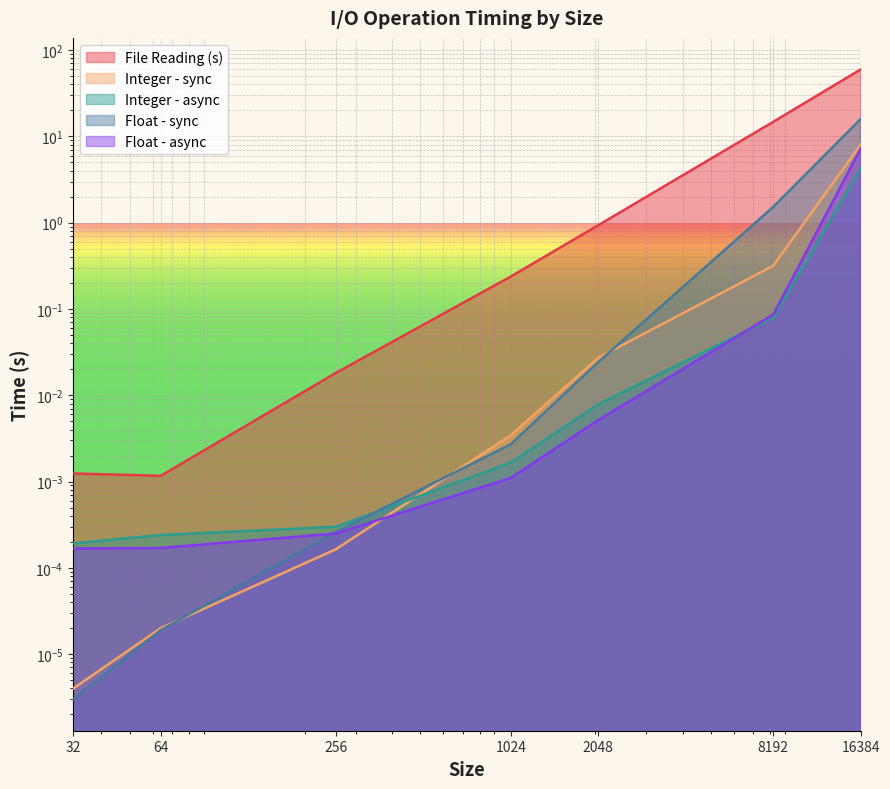

Reading left to right, list all the values displayed in this chart.

File Reading (s): 0.0	0.0	0.0	0.2	0.9	14.7	59.8
Integer - sync: 0.0	0.0	0.0	0.0	0.0	0.3	8.1
Integer - async: 0.0	0.0	0.0	0.0	0.0	0.1	4.3
Float - sync: 0.0	0.0	0.0	0.0	0.0	1.5	15.9
Float - async: 0.0	0.0	0.0	0.0	0.0	0.1	7.2